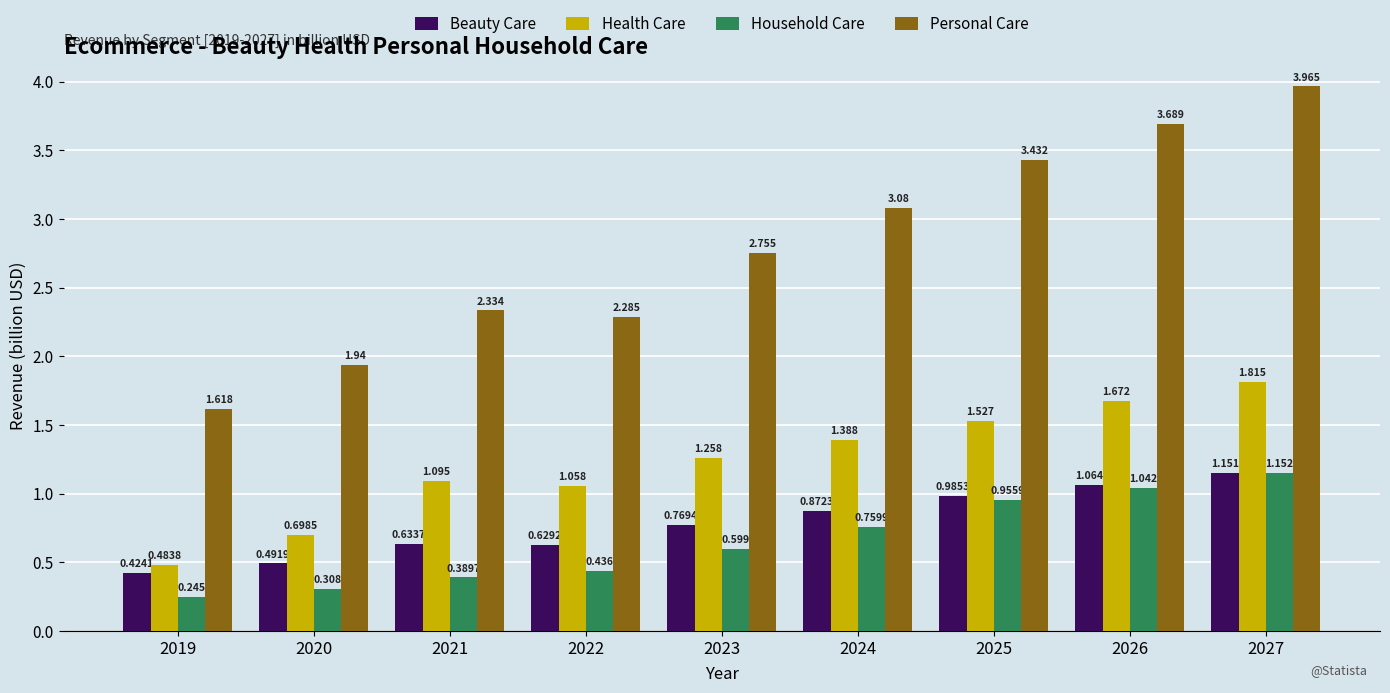

Which series has the widest spread of values?

Personal Care